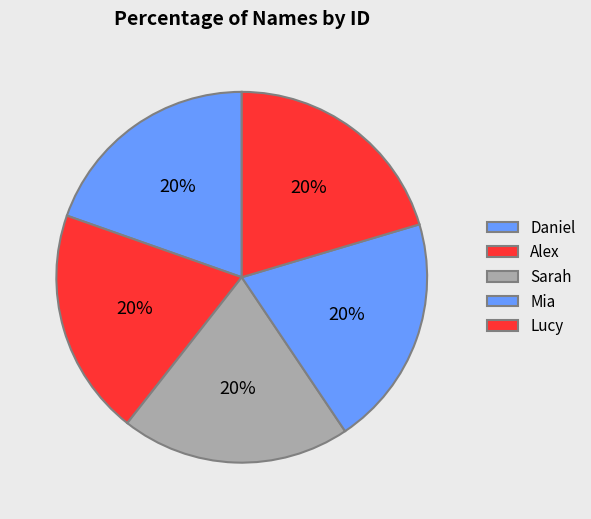

Approximately how many times larger is the value at Mia compared to Alex?

1.0